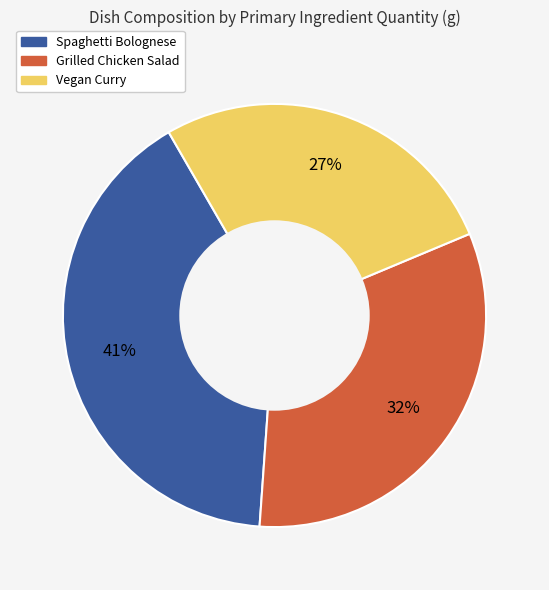

Which has a higher value, Spaghetti Bolognese or Grilled Chicken Salad?

Spaghetti Bolognese